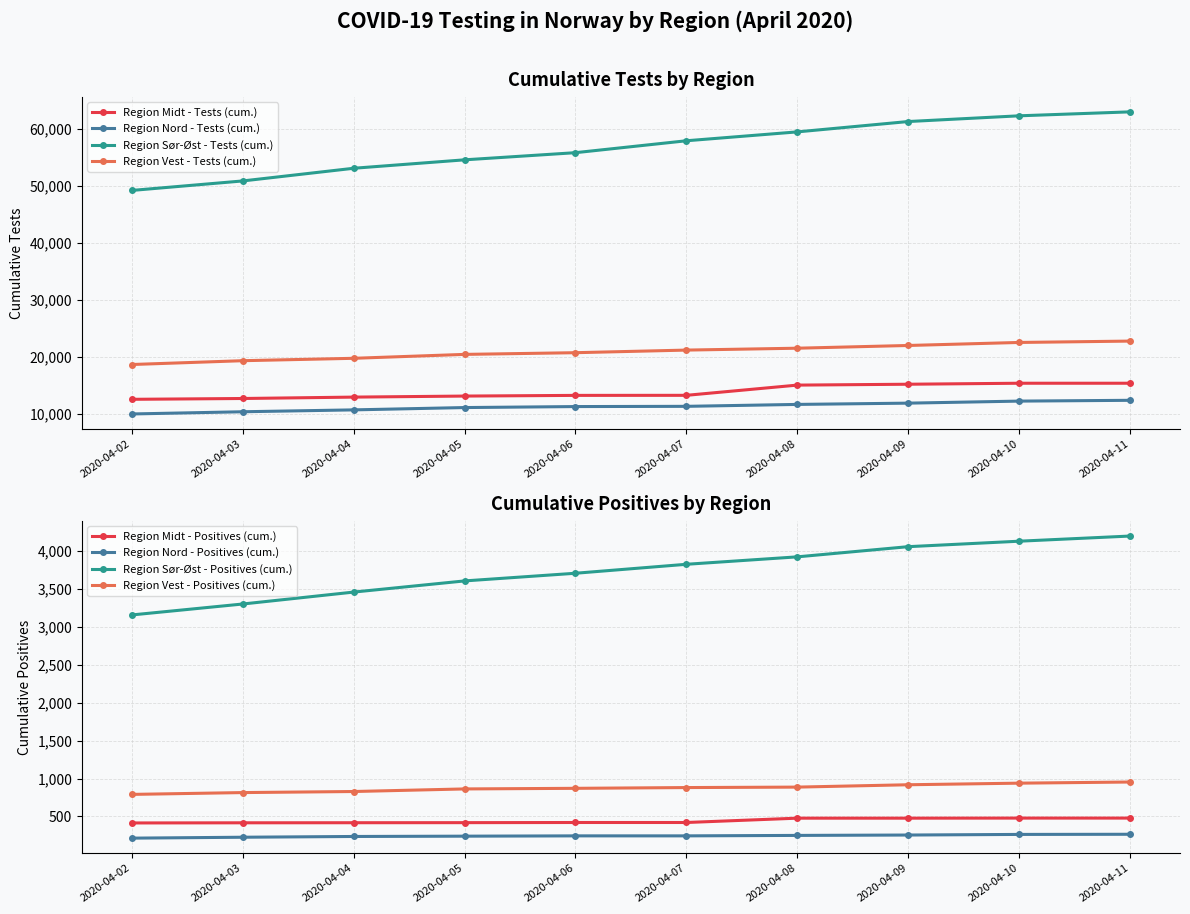

Does the chart display data point markers on the line(s)?

Yes